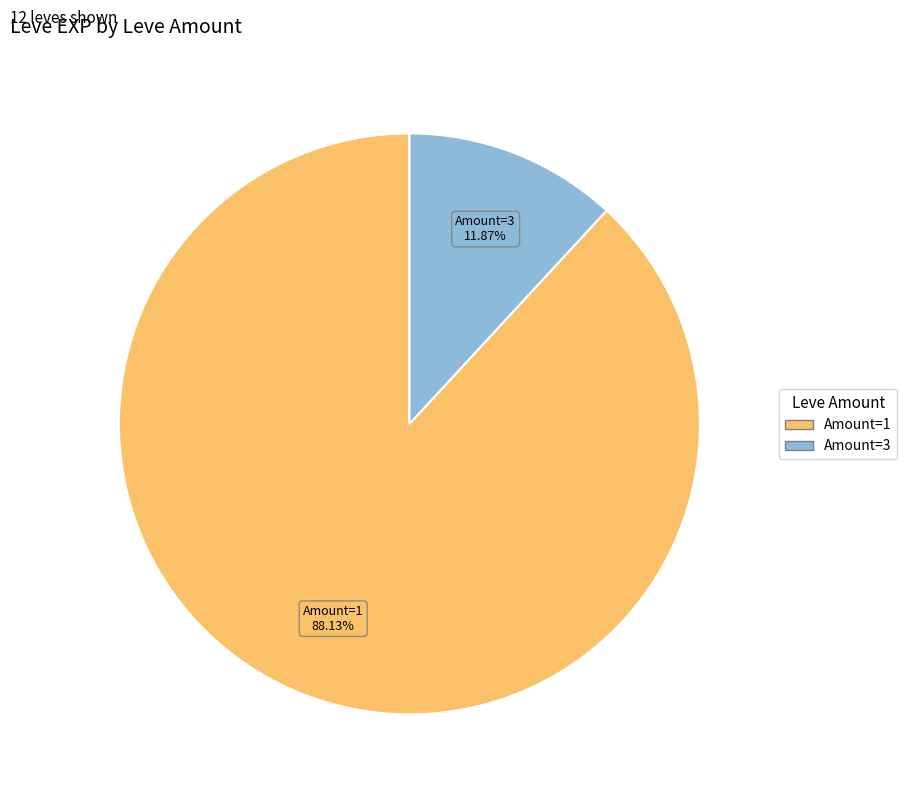

Is there a majority slice in this chart?

Yes